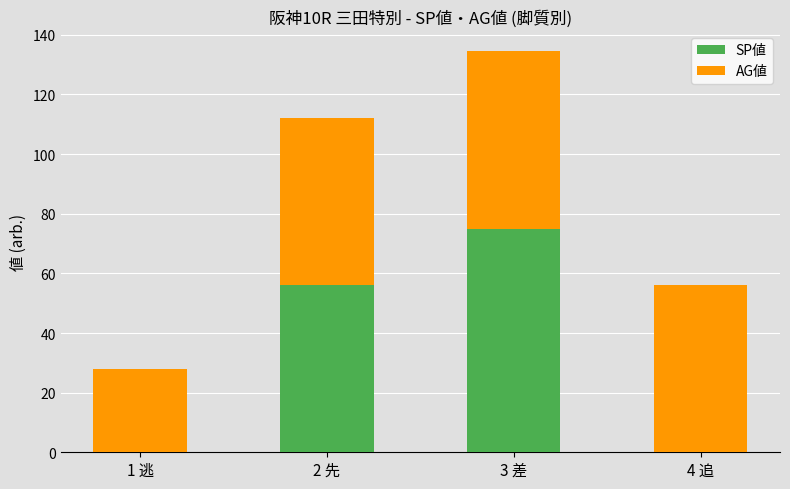

Where is SP値 nearest to the value 37?

2 先